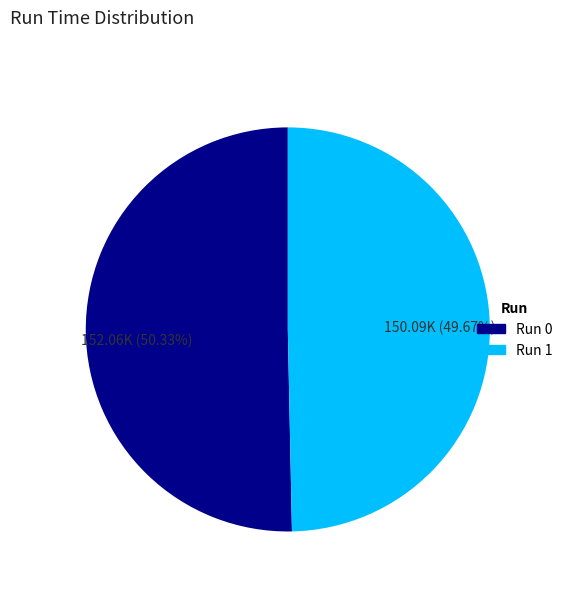

Which category has the smallest portion of the pie?

Run 1